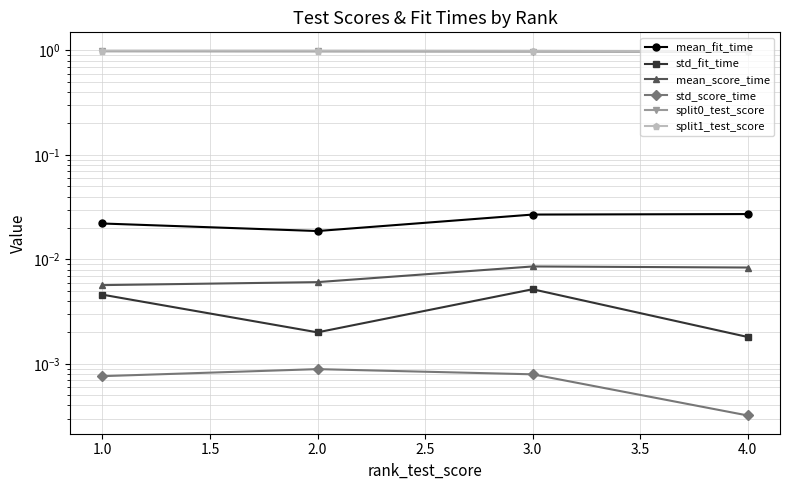

Read the split0_test_score value at 2.0.

1.0